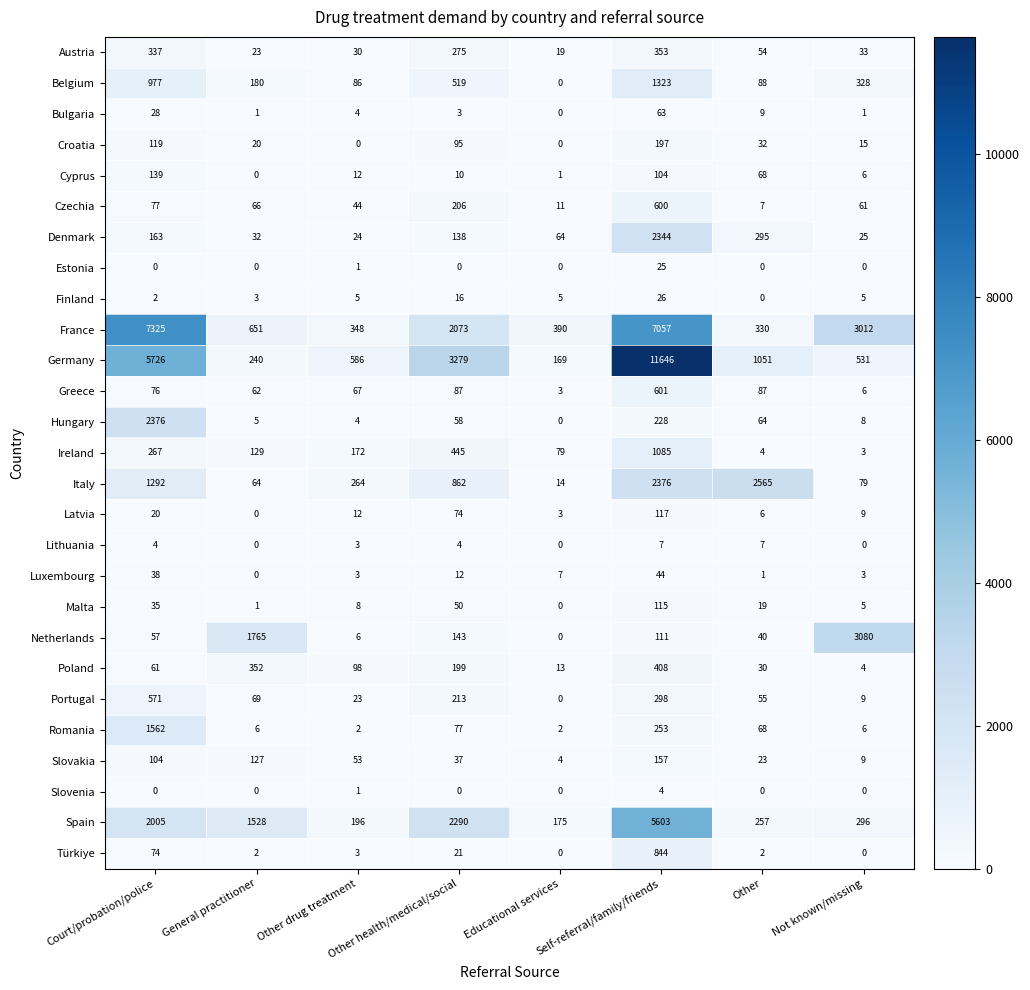

At which label does Spain reach its minimum?

Educational services